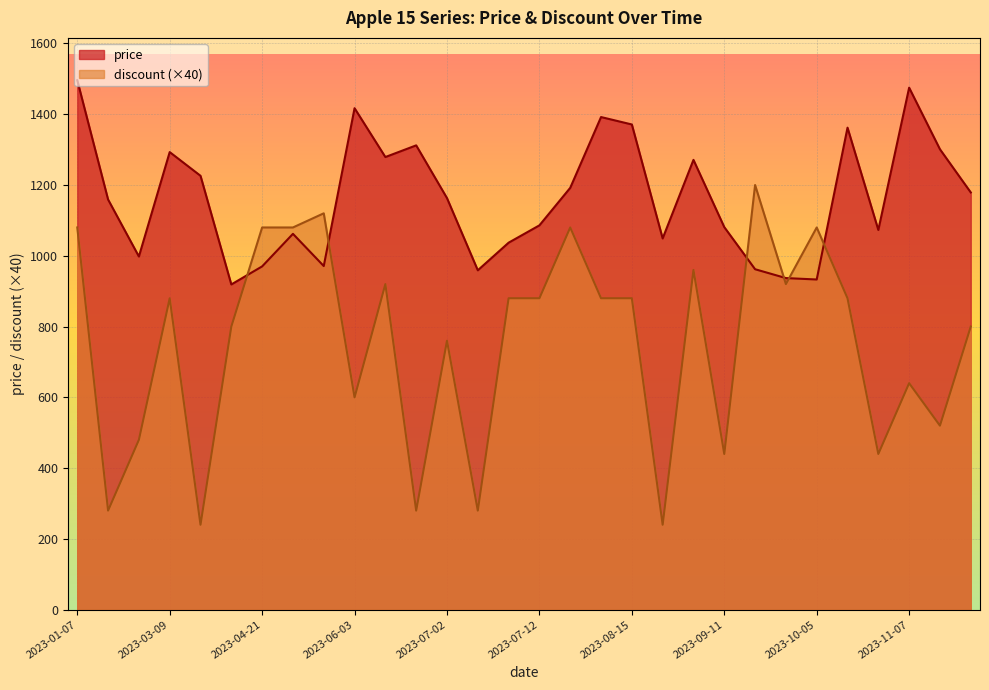

The discount series shows 32 at 2023-07-10. True or false?

False